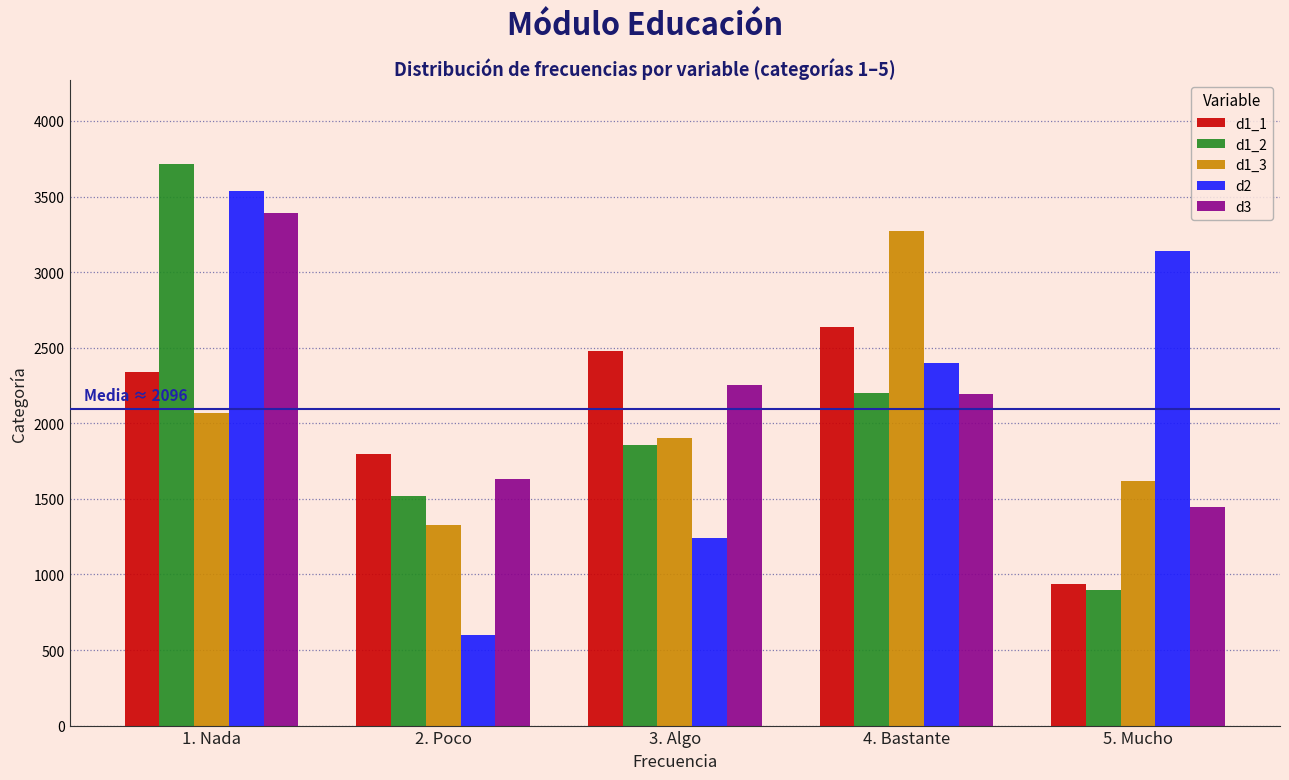

Reading left to right, transcribe all the data shown in this chart.

d1_1: 1. Nada=2338	2. Poco=1796	3. Algo=2480	4. Bastante=2637	5. Mucho=937
d1_2: 1. Nada=3714	2. Poco=1517	3. Algo=1859	4. Bastante=2198	5. Mucho=900
d1_3: 1. Nada=2068	2. Poco=1326	3. Algo=1903	4. Bastante=3274	5. Mucho=1617
d2: 1. Nada=3538	2. Poco=597	3. Algo=1241	4. Bastante=2402	5. Mucho=3143
d3: 1. Nada=3394	2. Poco=1631	3. Algo=2251	4. Bastante=2197	5. Mucho=1448